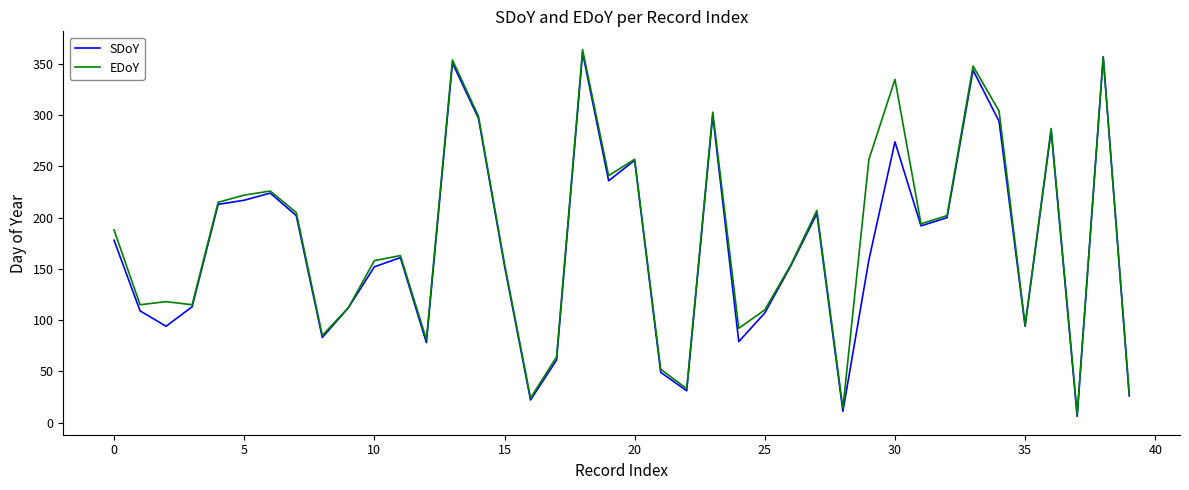

What is the maximum value for SDoY?

361